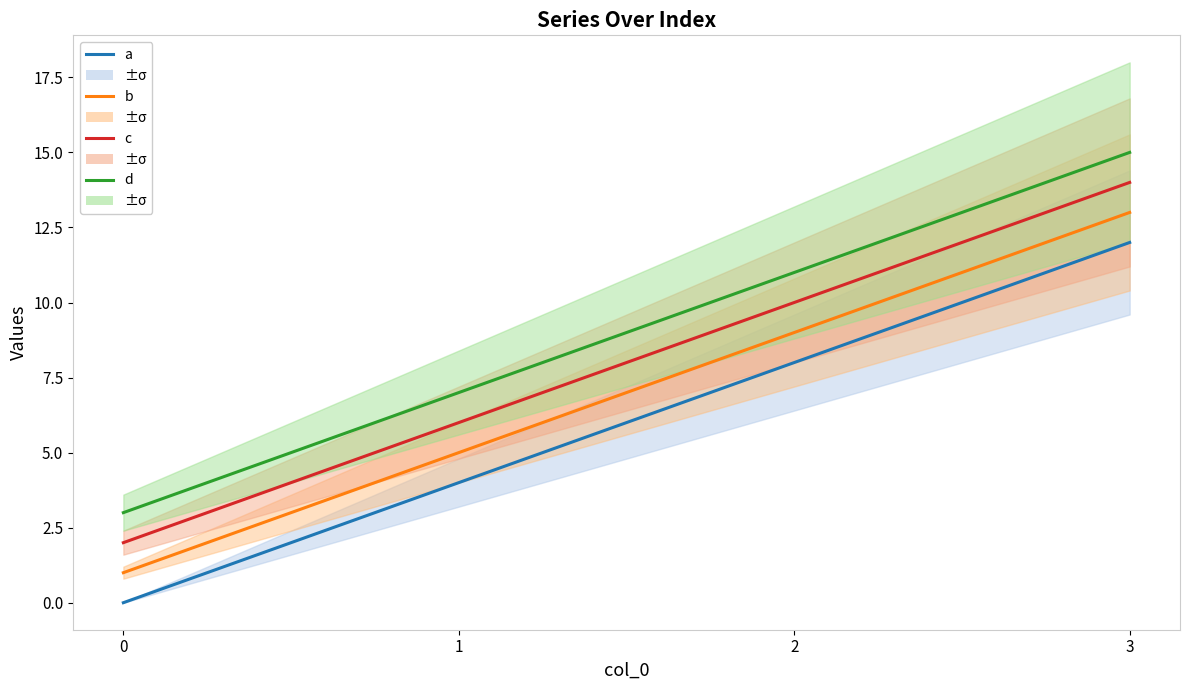

True or false: c and a intersect in this chart.

False